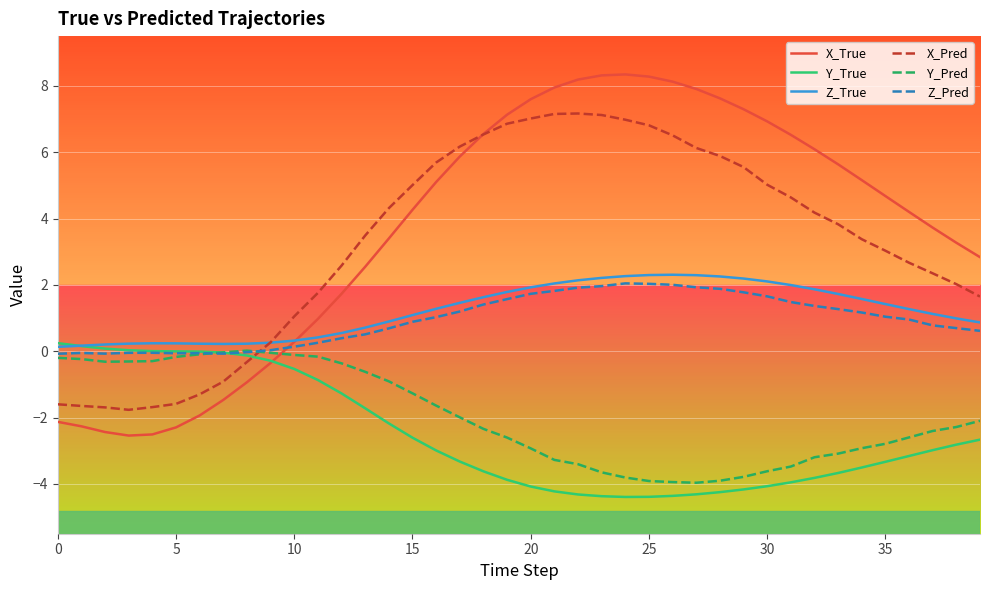

What is the minimum value for X_Pred?

-1.8